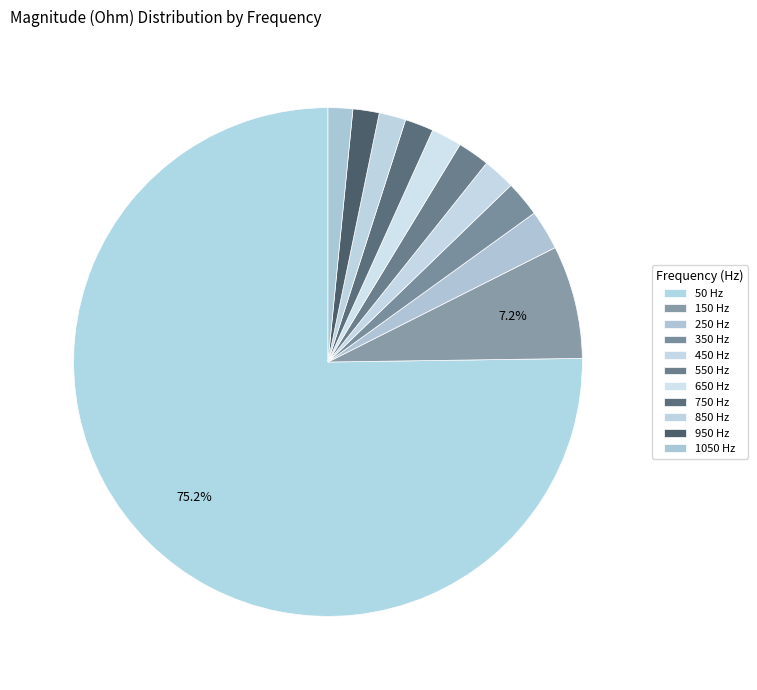

Count the number of slices in the pie.

11